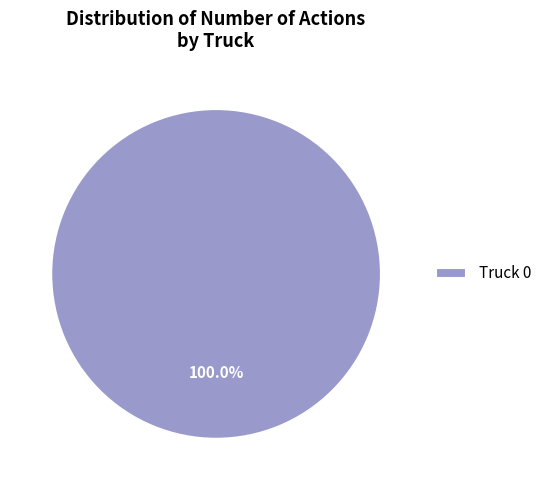

Rank the categories by value from lowest to highest.

Truck 0